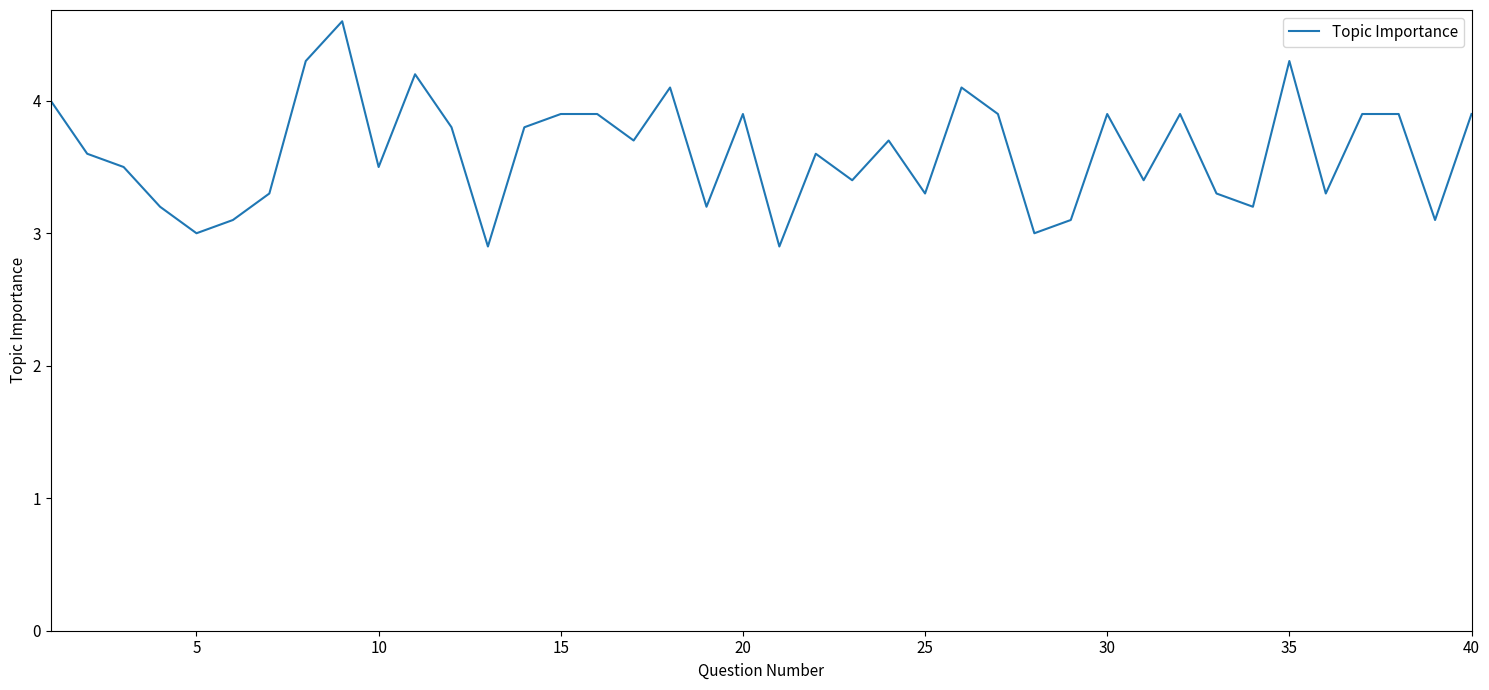

What is the difference between the maximum and minimum values?

1.7